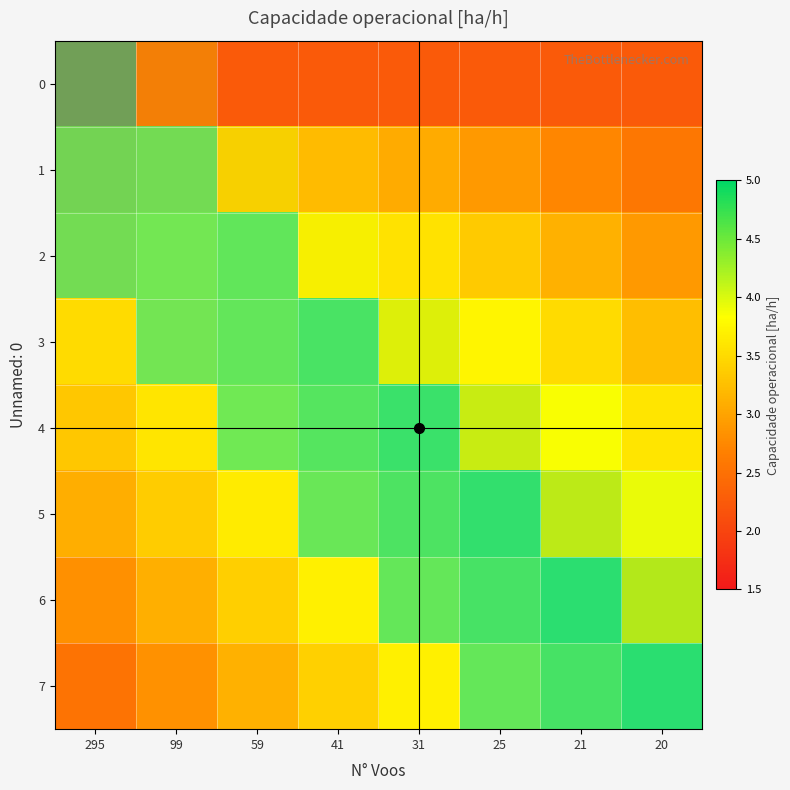

Which series has the widest spread of values?

7